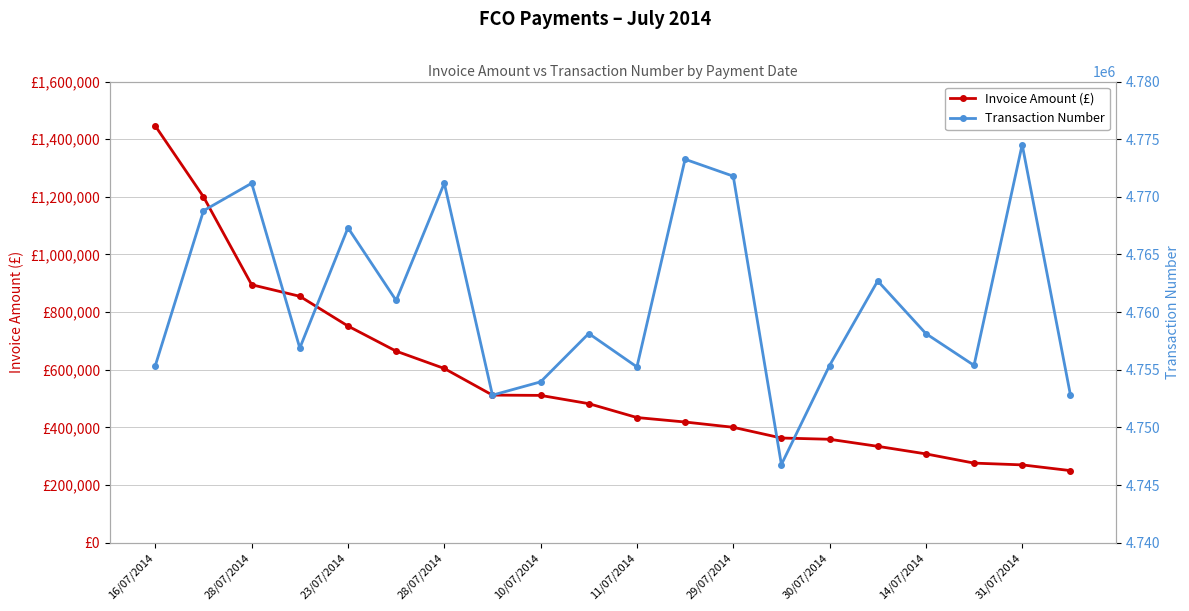

At which label does Transaction Number first exceed 4758144?

28/07/2014